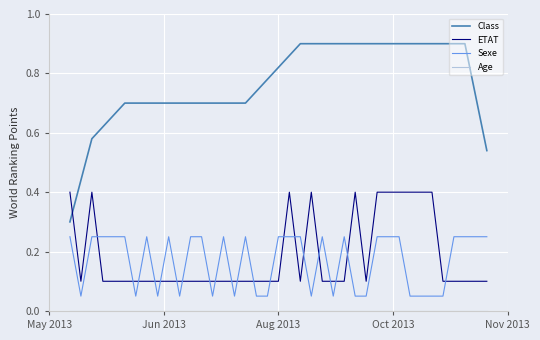

Which series has the largest total across all categories?

Class